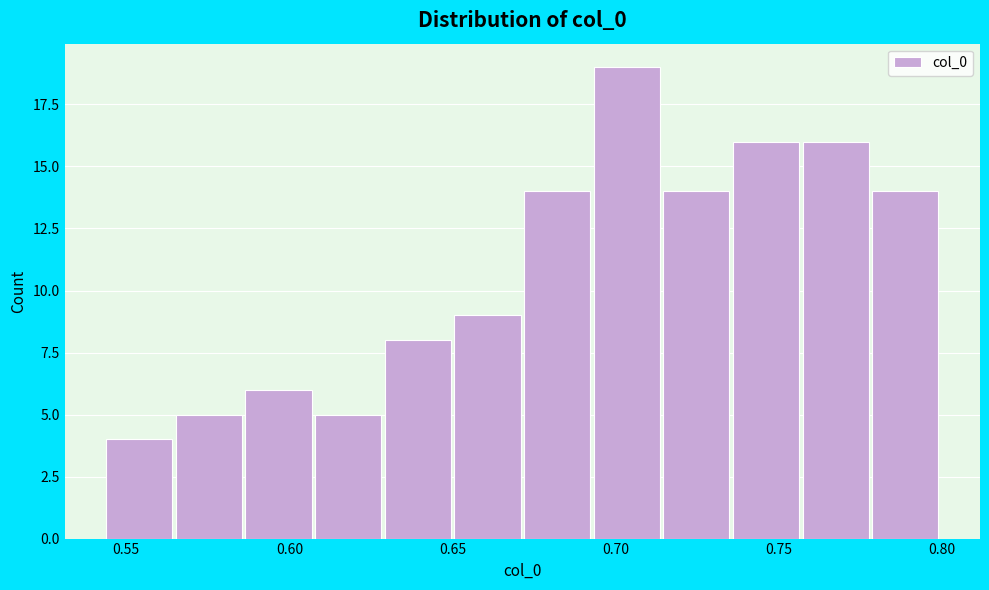

Which range on the x-axis has the tallest bar?

0.695 to 0.715